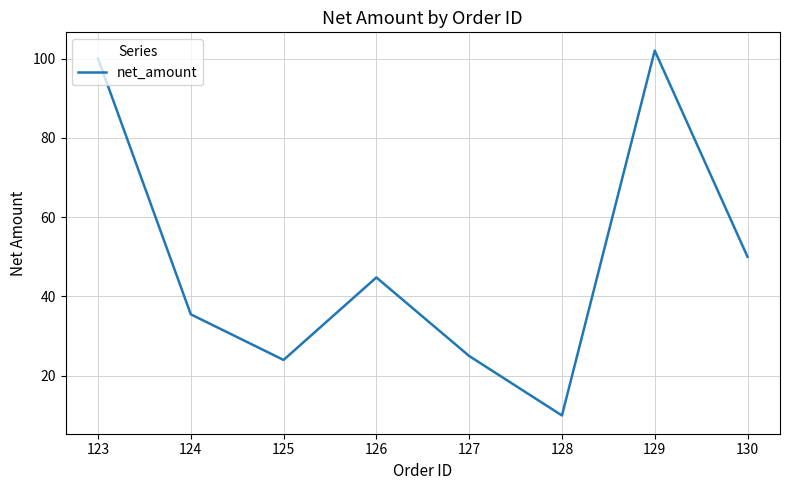

True or false: the data shows 24.0 at 125.

True